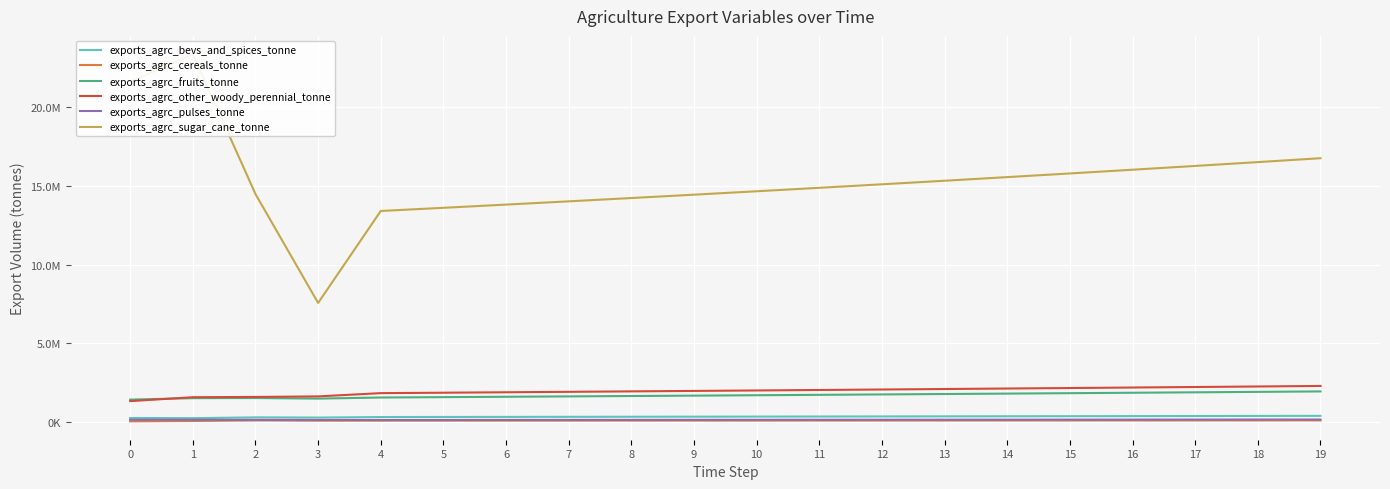

What is the total value across all series at 16?

20663345.6